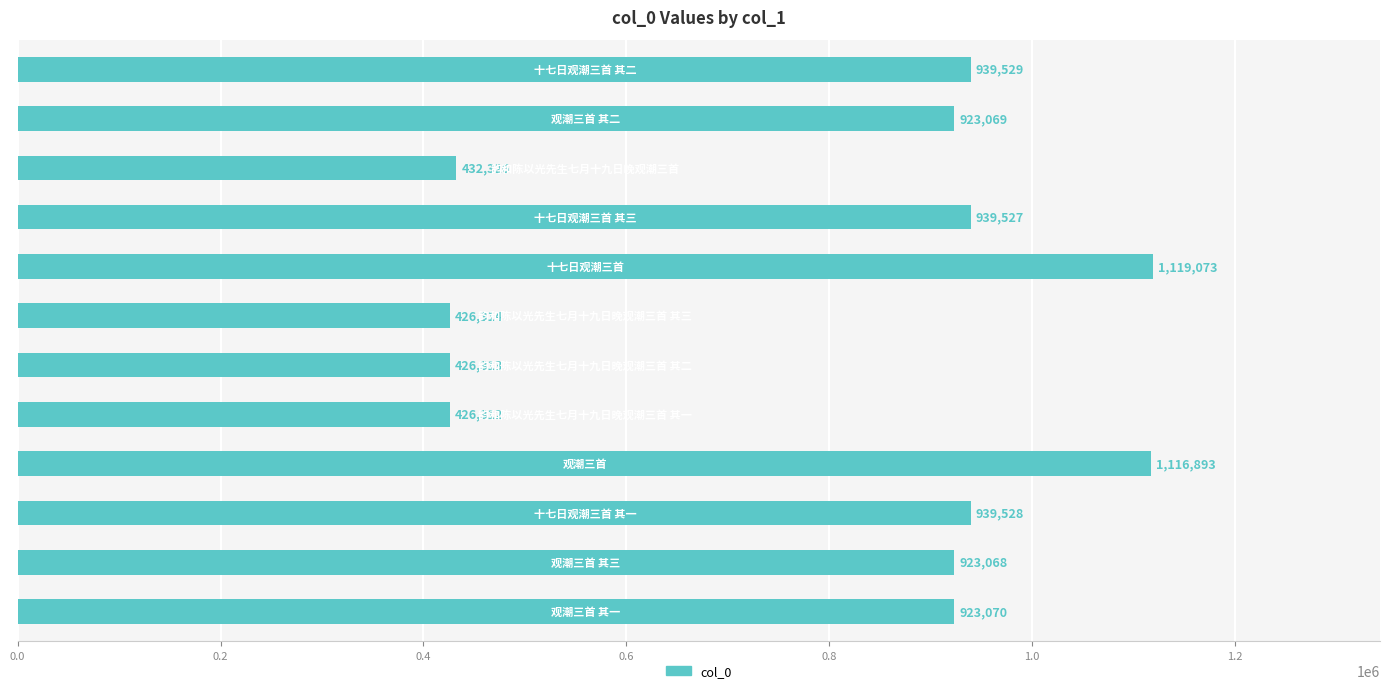

What is the difference between the maximum and second lowest values?

692760